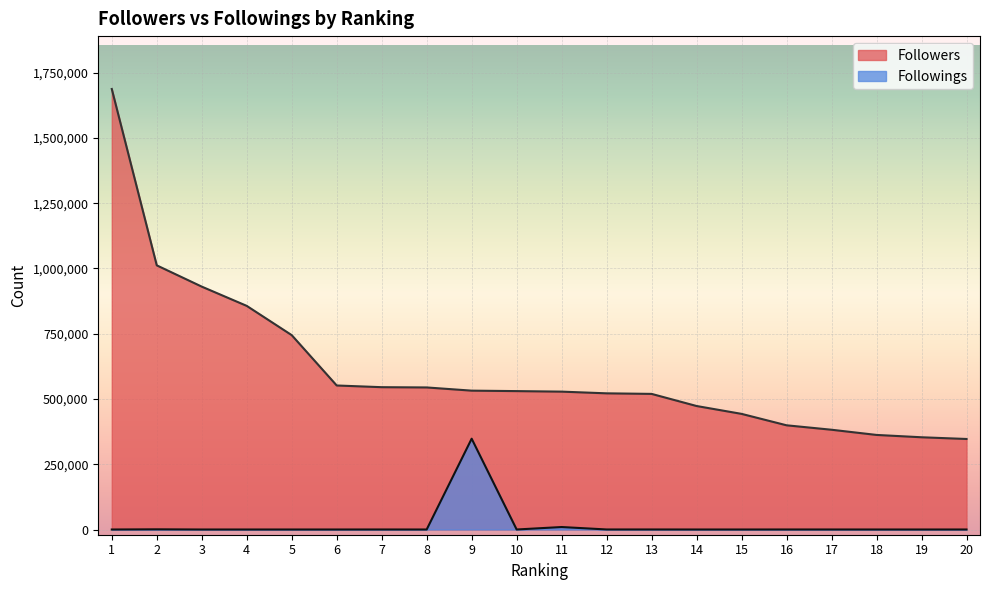

What is the difference between the Followings values at 9 and 16?

347766